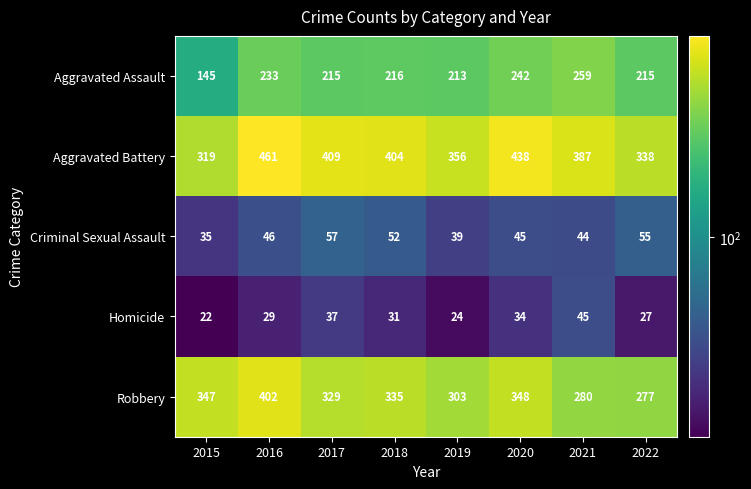

Is it true that Homicide equals 39 at 2022?

False